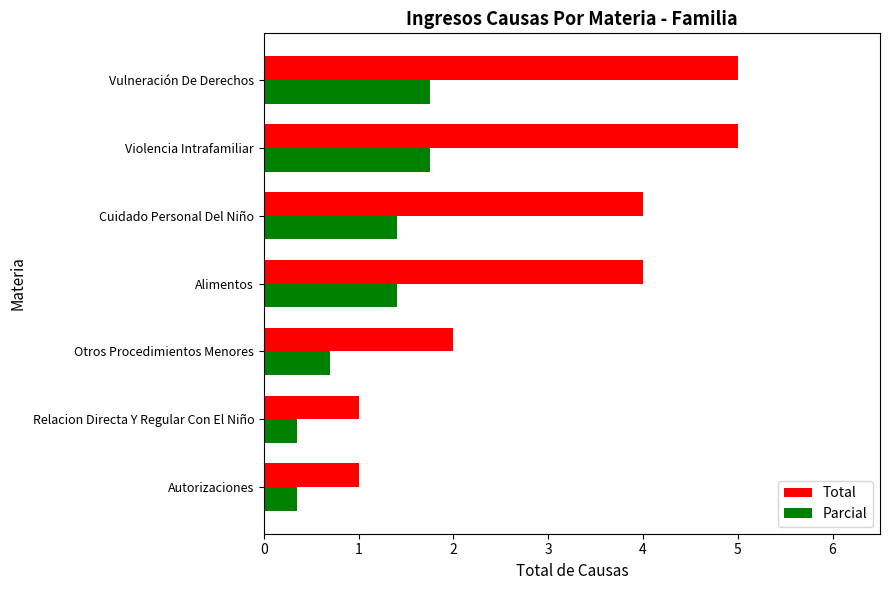

Which series has the largest total across all categories?

Total